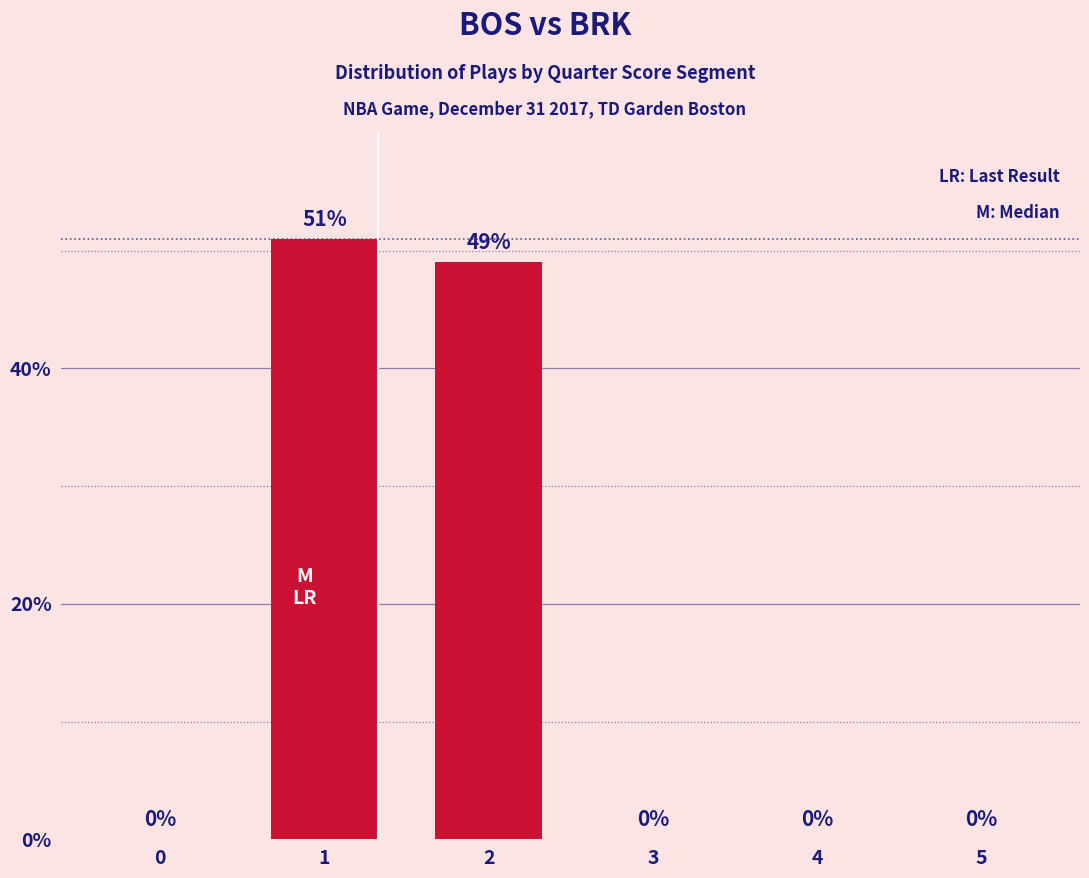

Reading left to right, what are all the values shown in this chart?

0	51	49	0	0	0